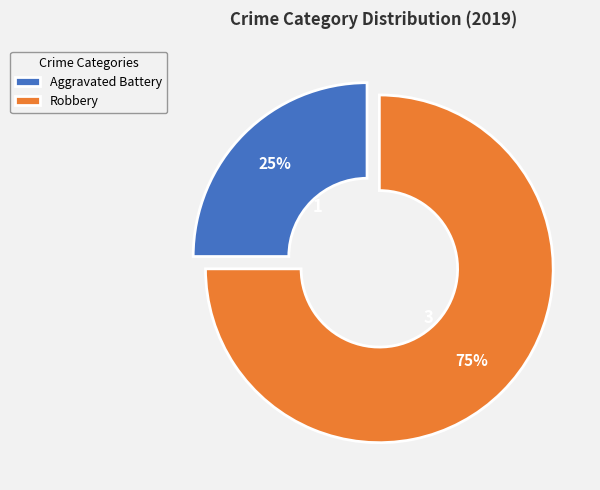

Rank the categories by value from highest to lowest.

Robbery, Aggravated Battery